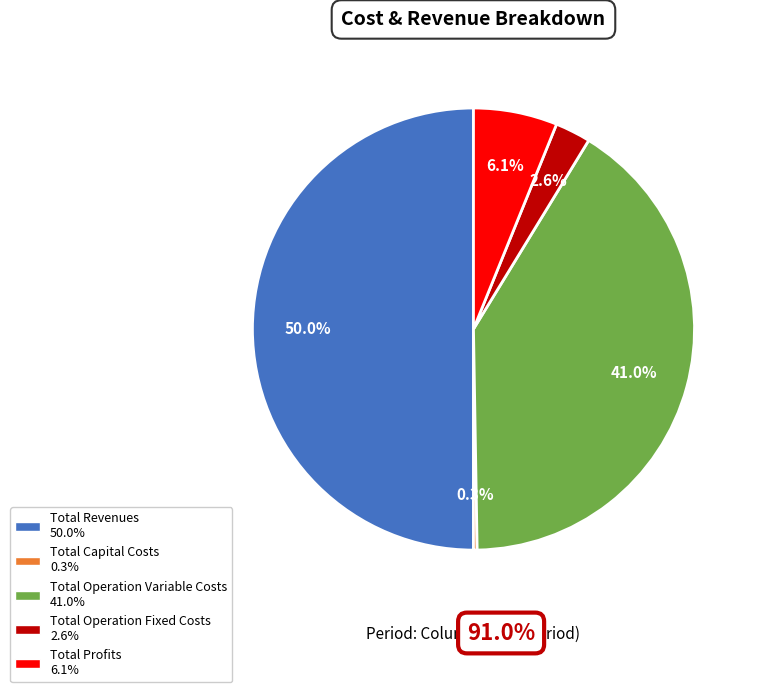

Which has a higher value, Total Profits or Total Operation Variable Costs?

Total Operation Variable Costs